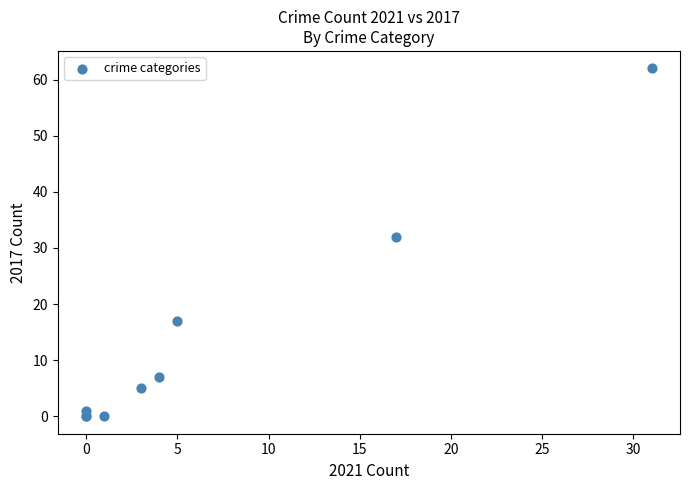

What Y value in the scatter plot is closest to 31?

32